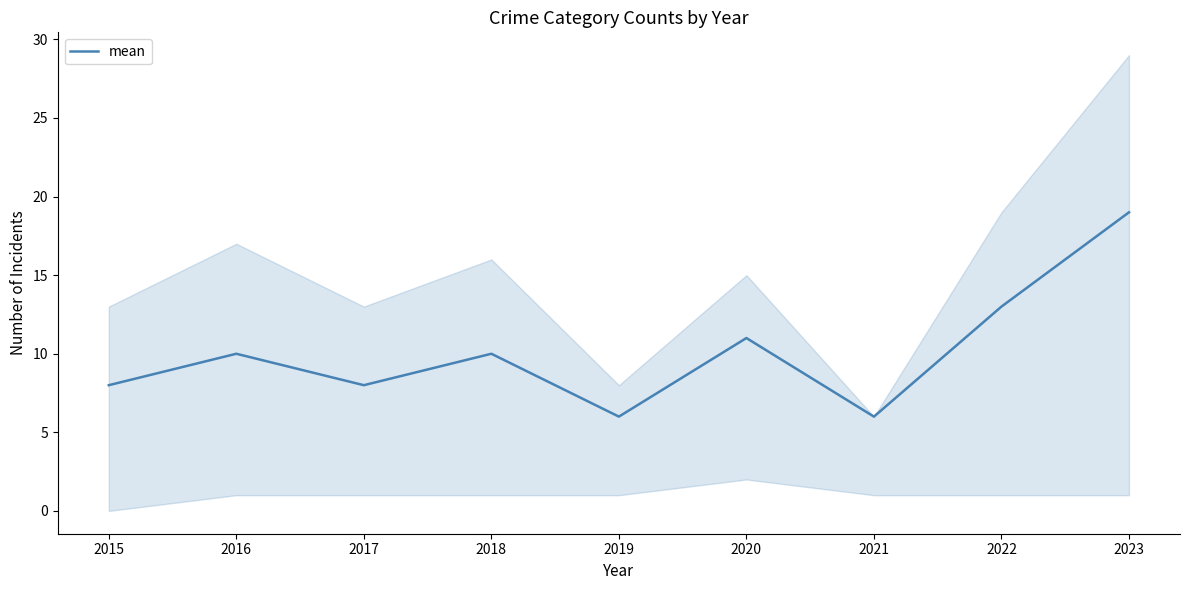

Which has a higher value, 2021 or 2023?

2023